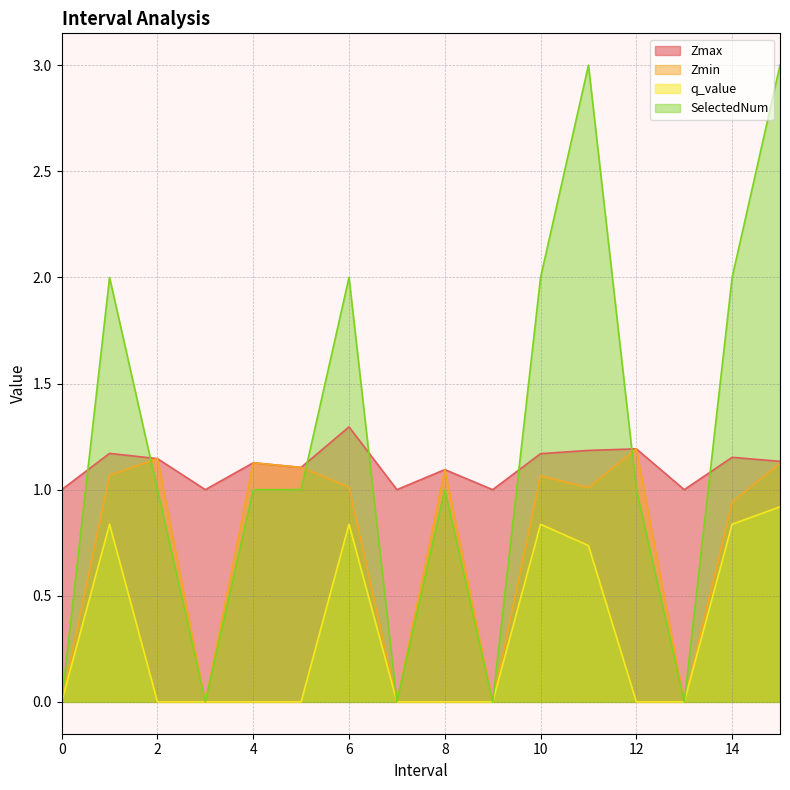

Which series has the largest total across all categories?

SelectedNum